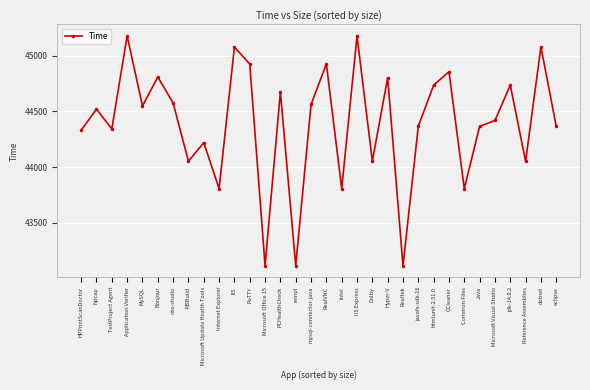

What is the maximum value shown in the chart?

45176.5